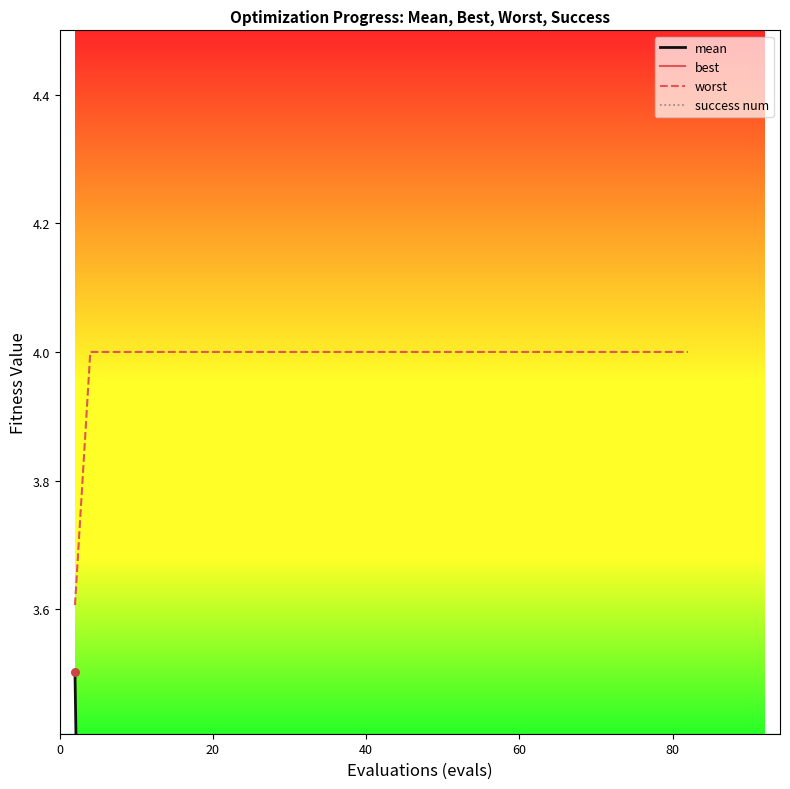

Which series reaches the maximum Y coordinate?

worst